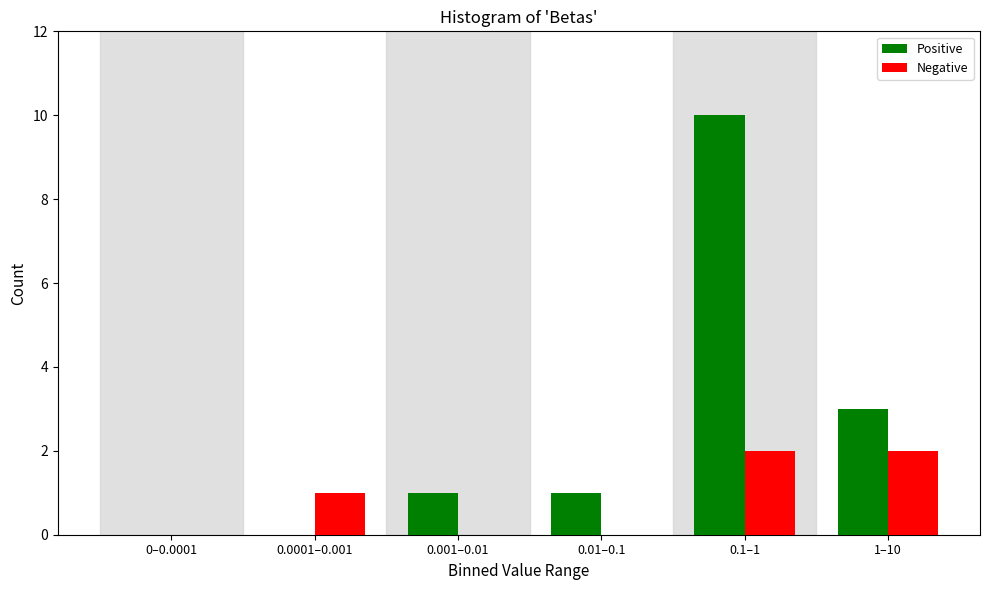

Reading right to left, extract all data points from this chart.

Positive: 1–10=3	0.1–1=10	0.01–0.1=1	0.001–0.01=1	0.0001–0.001=0	0–0.0001=0
Negative: 1–10=2	0.1–1=2	0.01–0.1=0	0.001–0.01=0	0.0001–0.001=1	0–0.0001=0